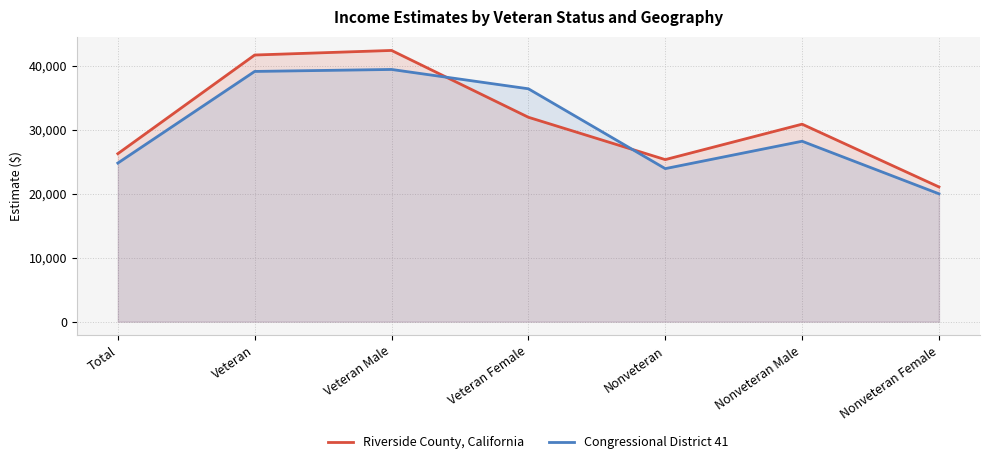

Between Veteran Female and Nonveteran Female, which series saw the biggest shift?

Congressional District 41